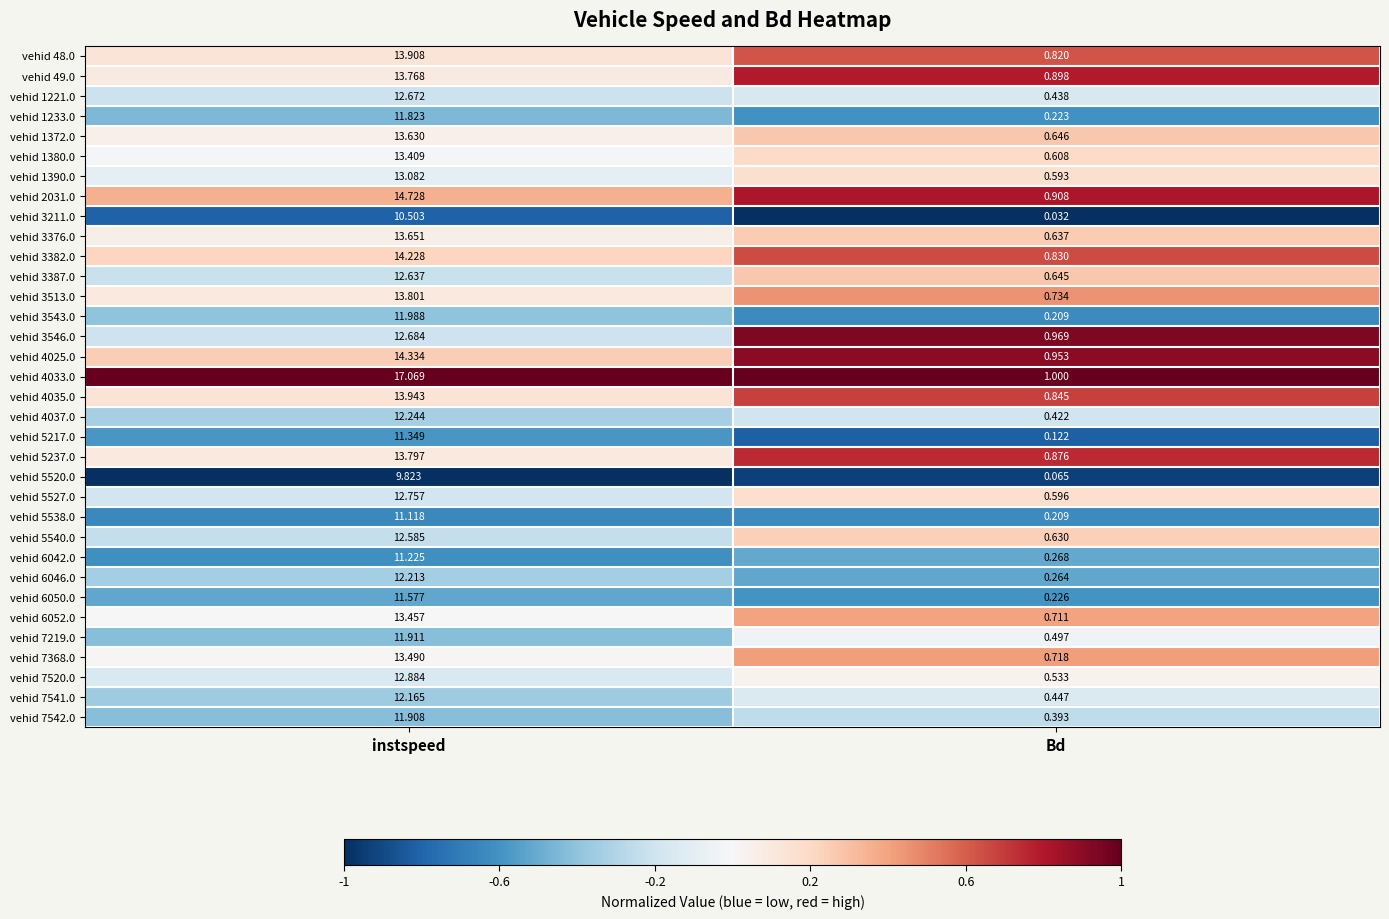

At which label does vehid 3513.0 reach its minimum?

Bd